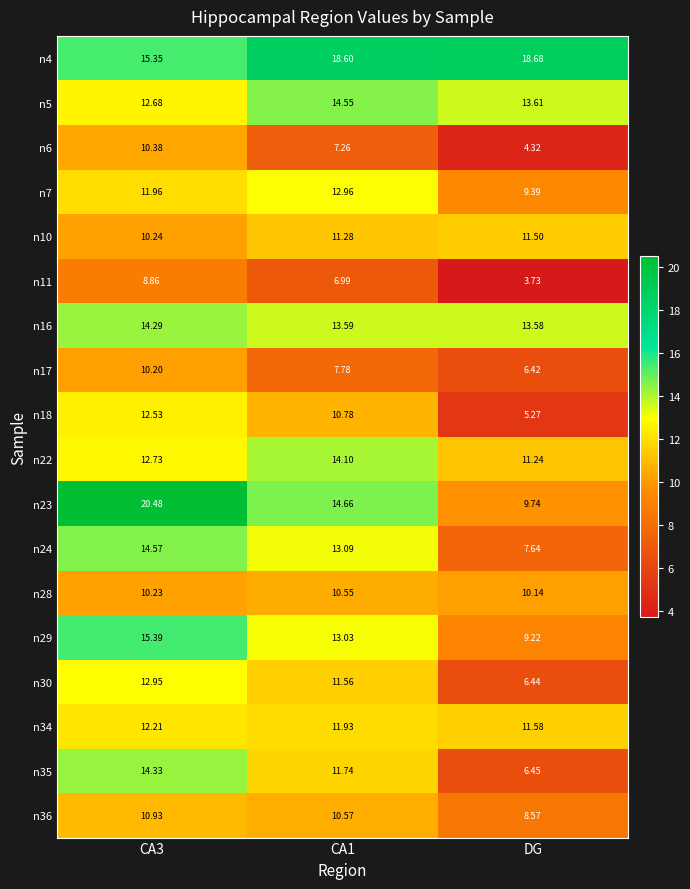

Is the value of n29 at CA1 greater than the value of n36 at CA3?

Yes